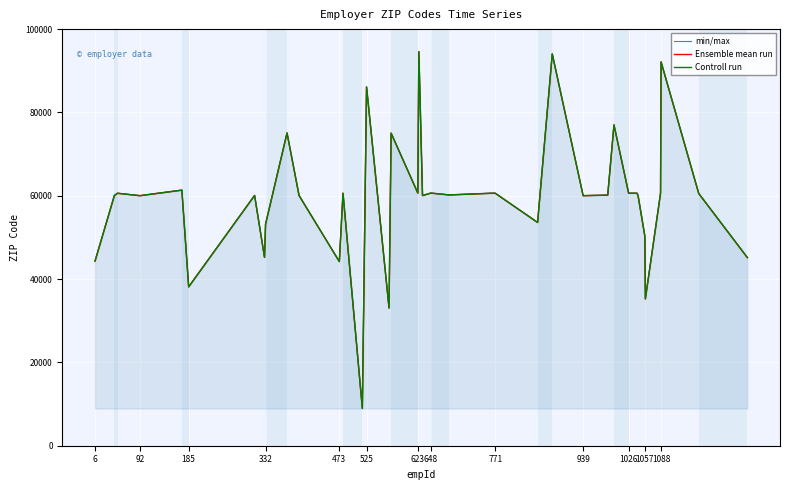

Which series has the largest total across all categories?

min/max